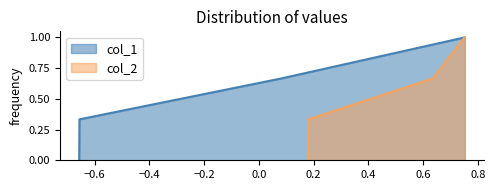

Rank the series by their average value, from highest to lowest.

col_2, col_1